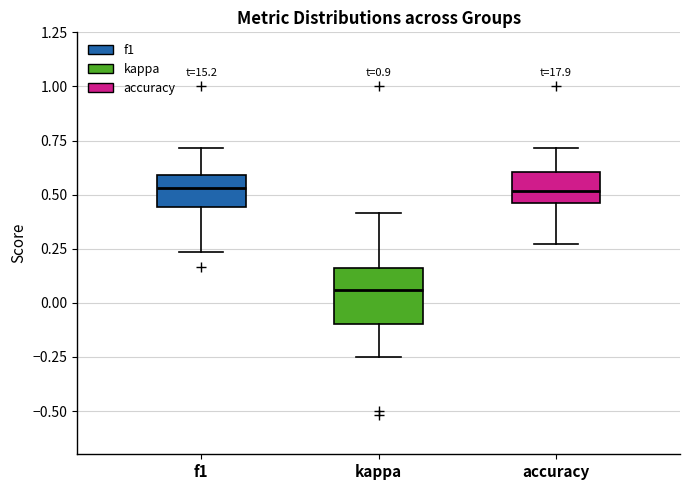

Reading left to right, read every box against the y-axis: the position of its median line, the range the box covers, and the ends of its whiskers. The values are not printed on the chart, so give them approximately, as read against the axis.

f1: median 0.55, box 0.45 to 0.60, whiskers 0.25 to 0.70
kappa: median 0.05, box -0.10 to 0.15, whiskers -0.25 to 0.40
accuracy: median 0.50, box 0.45 to 0.60, whiskers 0.25 to 0.70